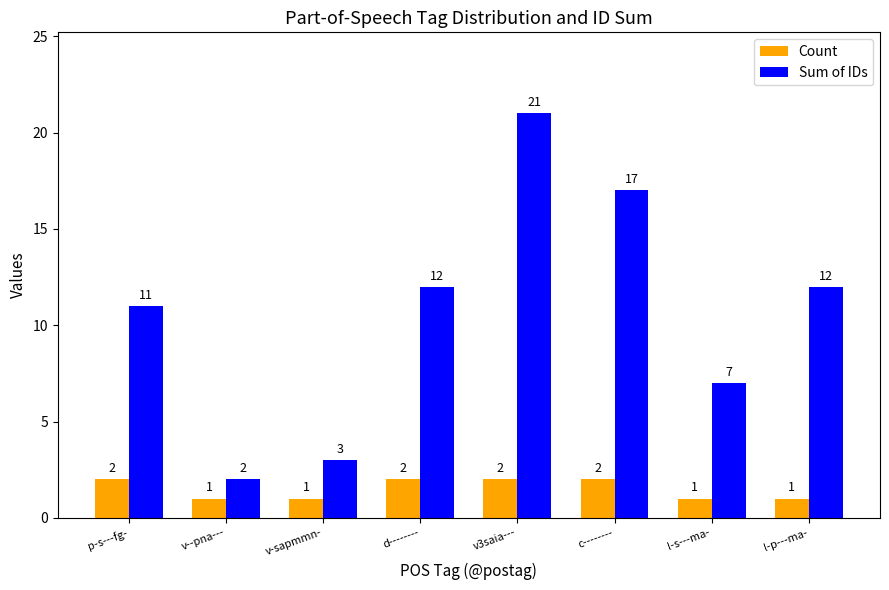

Which series has the largest total across all categories?

Sum of IDs